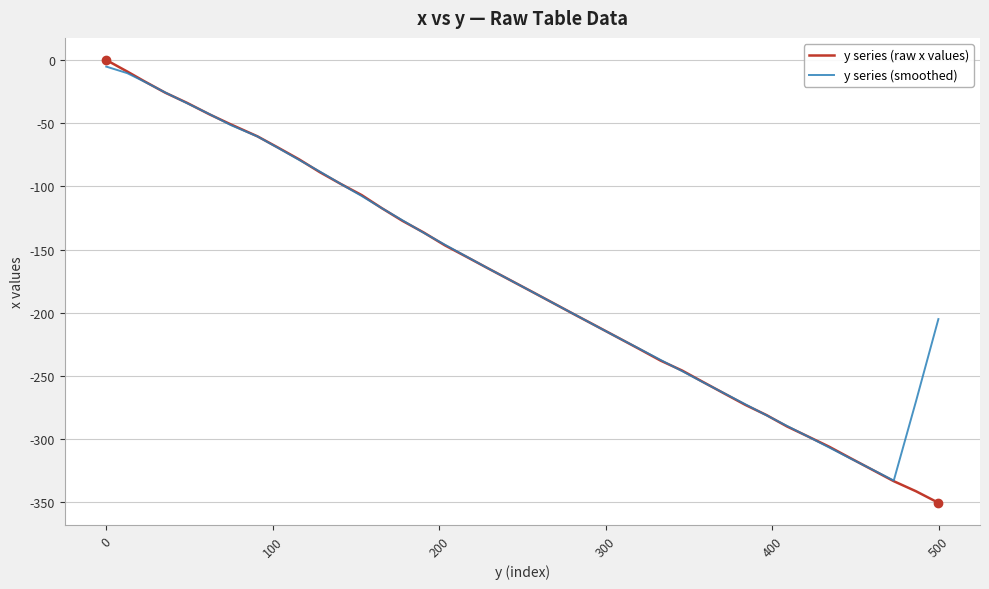

Rank the series by their average value, from lowest to highest.

y series (raw x values), y series (smoothed)